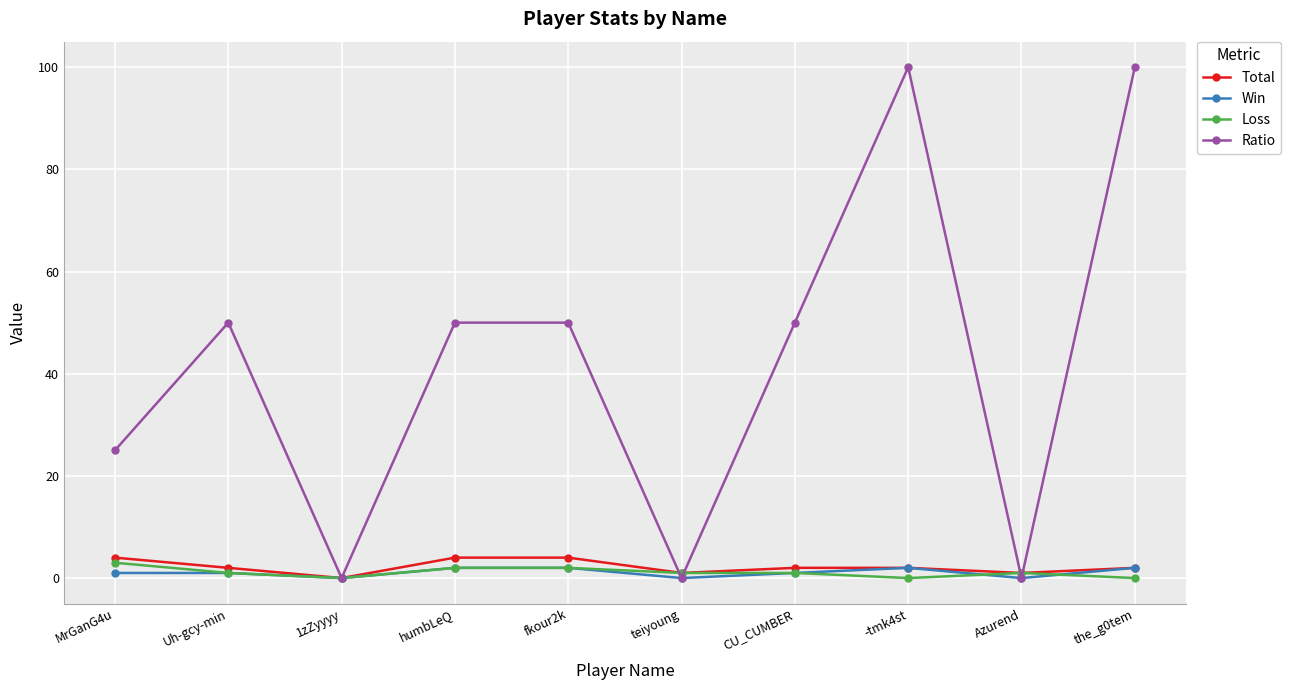

How many distinct data groups are displayed?

4